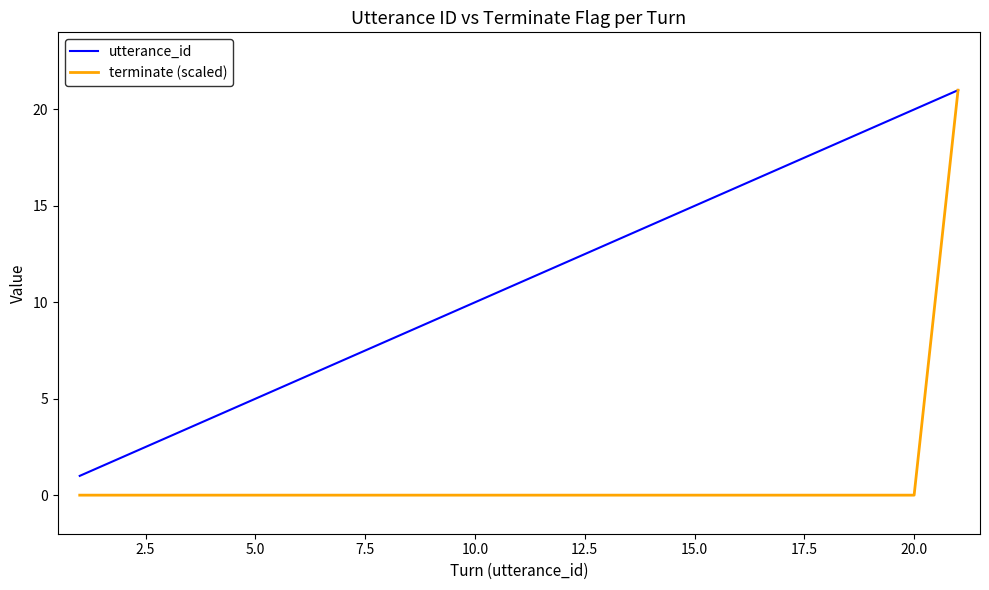

Which series has the widest spread of values?

terminate (scaled)